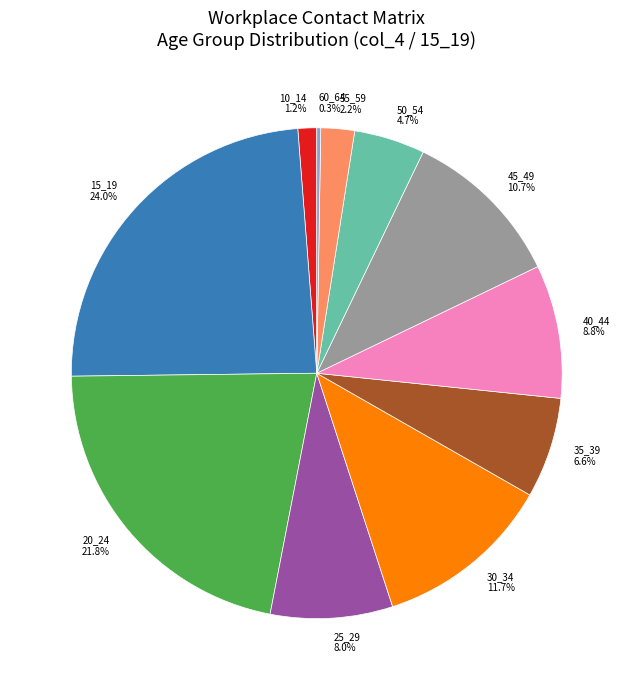

Is it true that 15_19 is 24% of the pie?

True